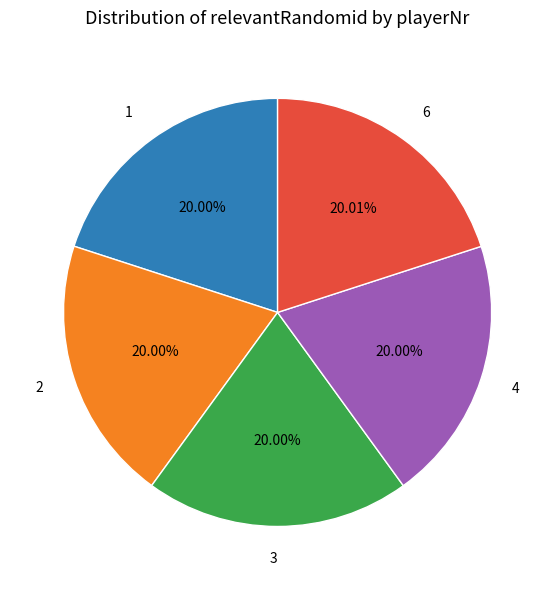

Is there any slice that represents more than half of the pie?

No